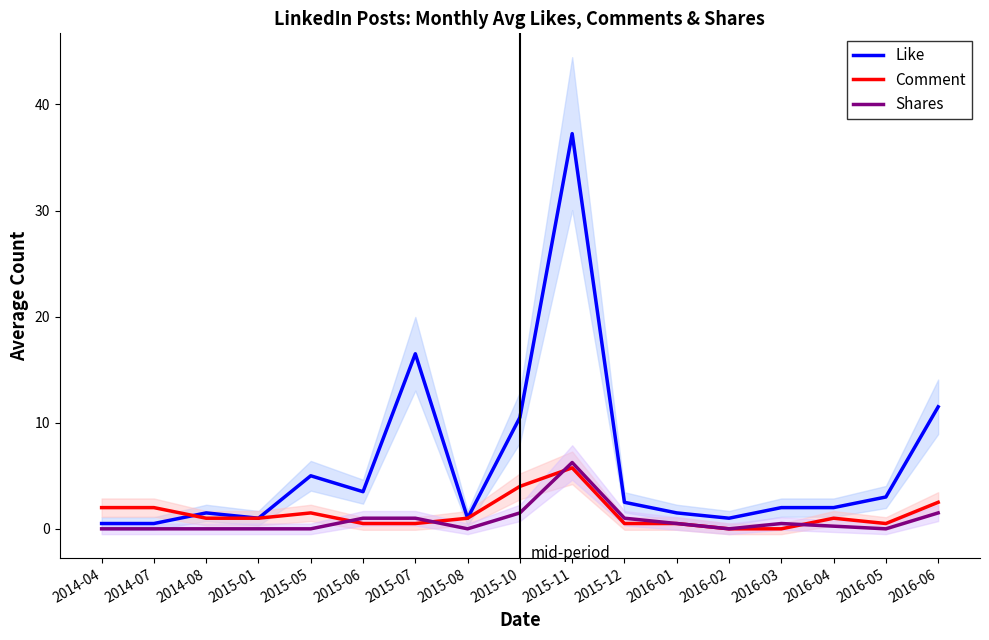

How many interior local valleys does the Comment series have?

1